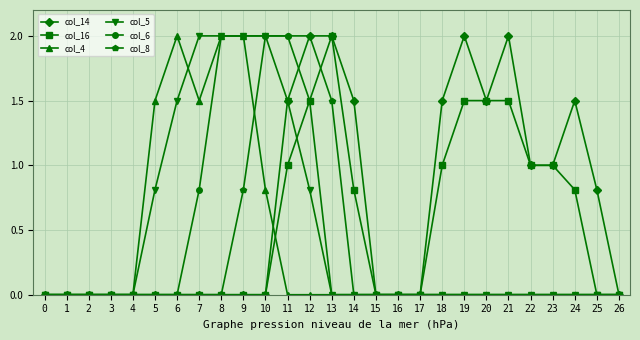

What is the difference between the highest and lowest values at 5?

1.5